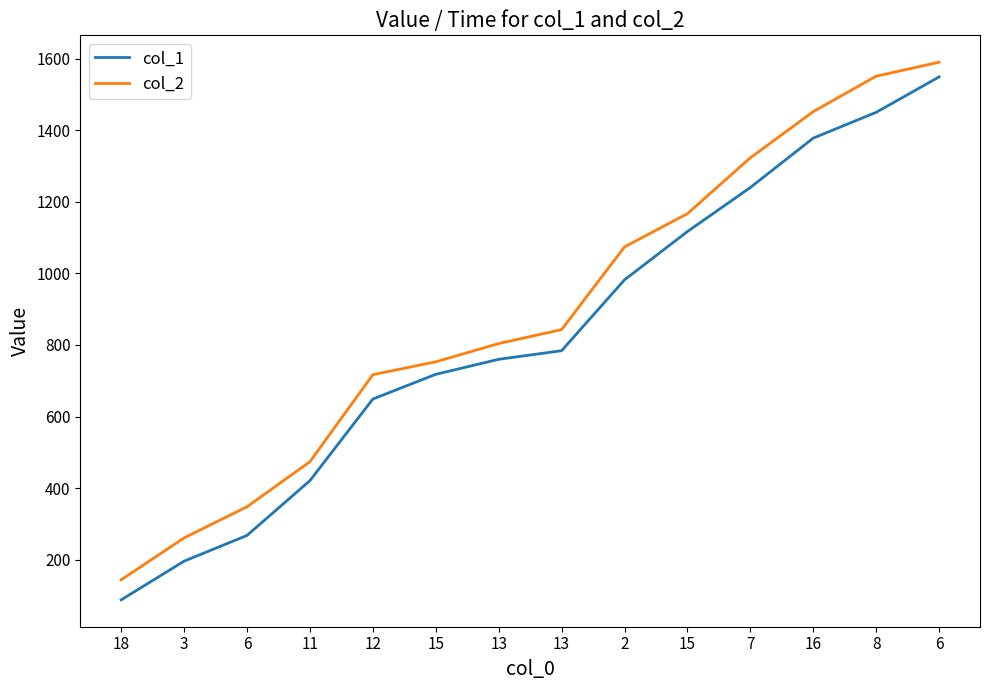

Where is col_2 nearest to the value 867?

13